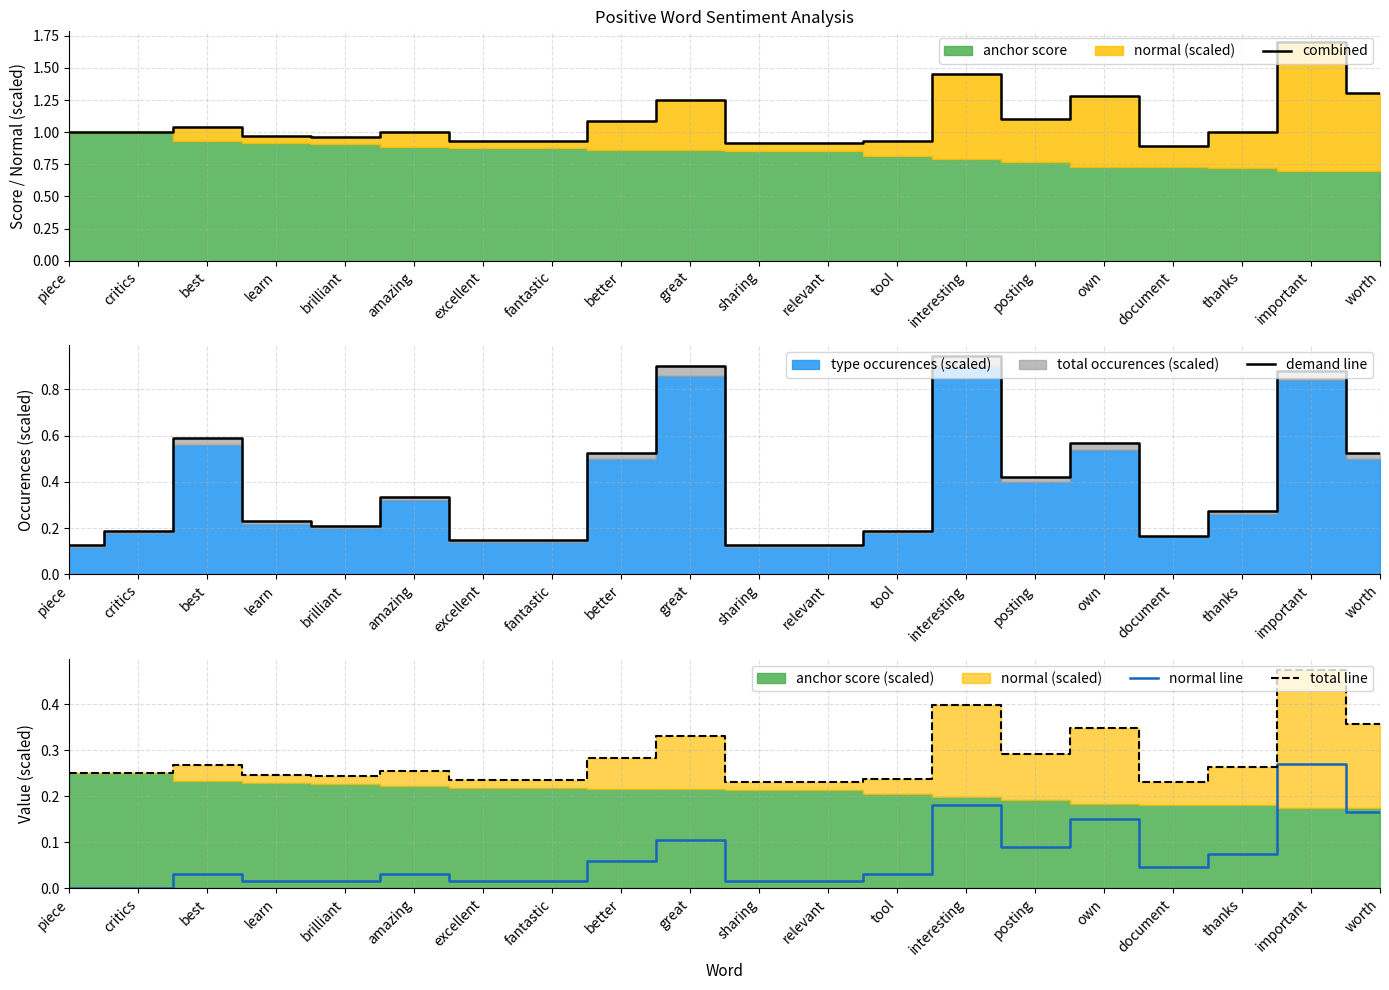

Is it true that demand line equals 0.0 at sharing?

False